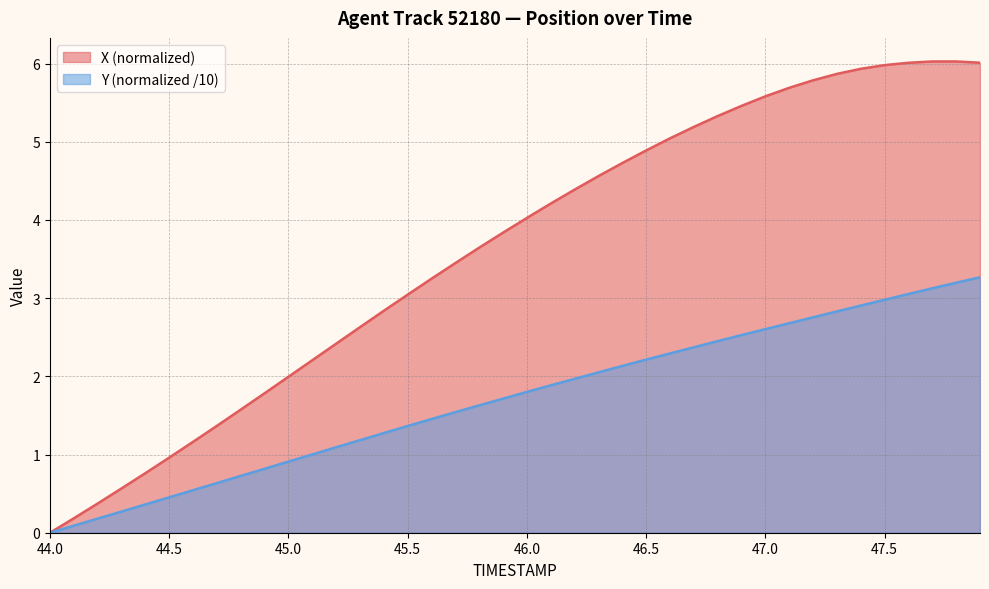

Count the number of data series in this chart.

2